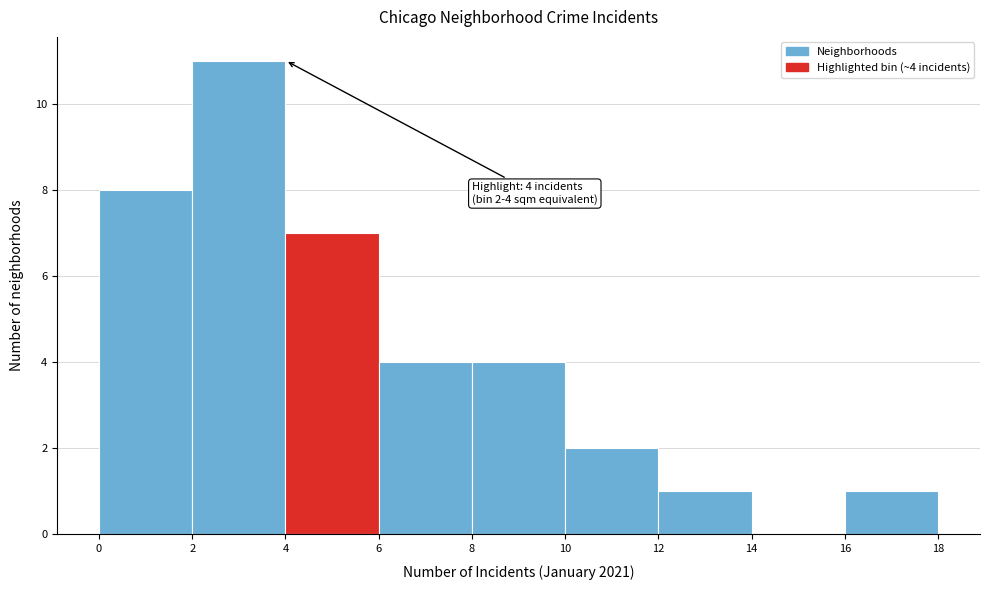

Which range on the x-axis has the tallest bar?

2 to 4